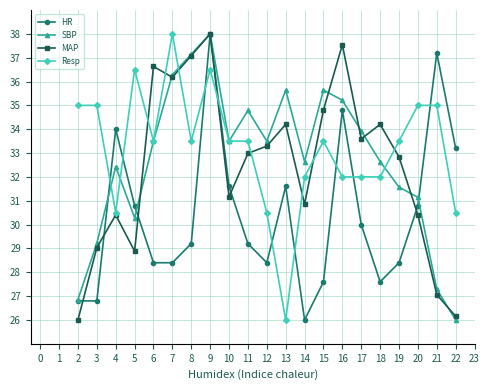

What value does the MAP series have at 15?

34.8